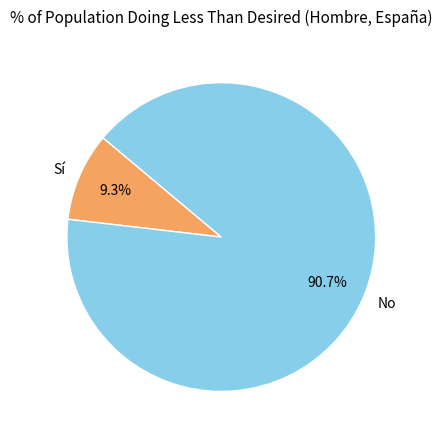

The Sí slice represents 9% of the pie. True or false?

True